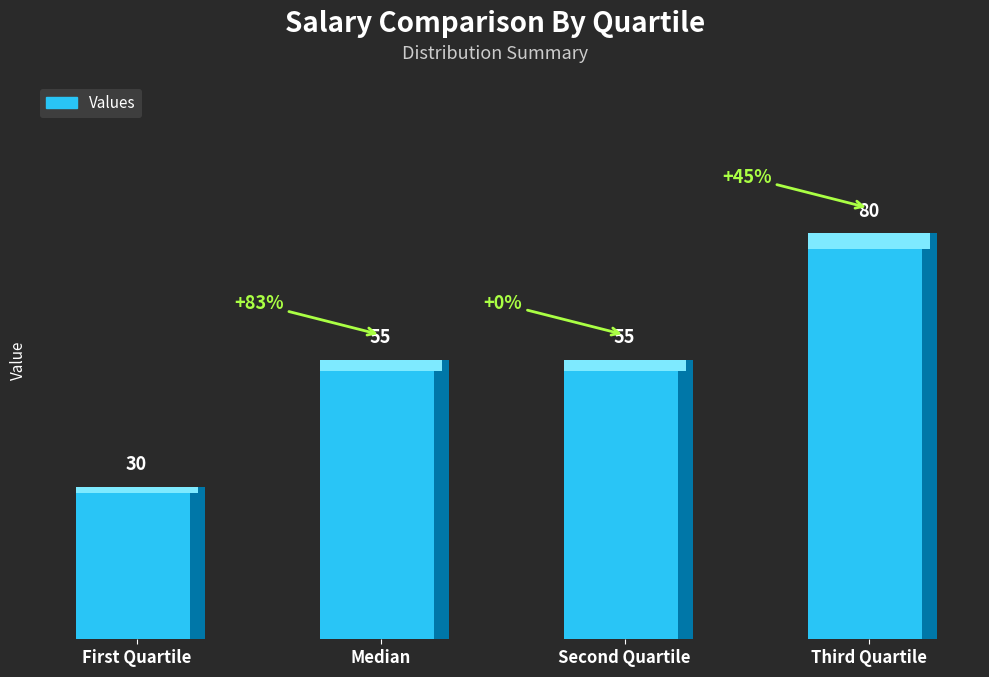

Does the chart contain stacked bars?

No